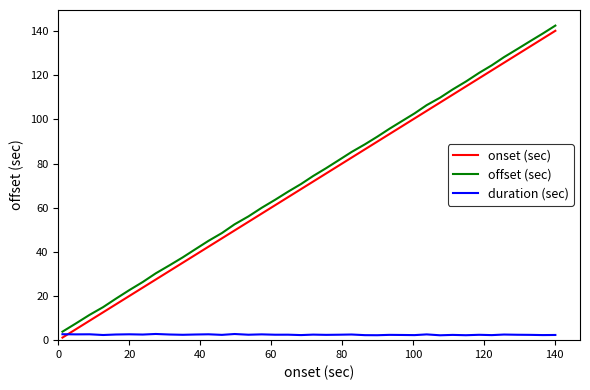

Which series has the largest range (max minus min)?

onset (sec)